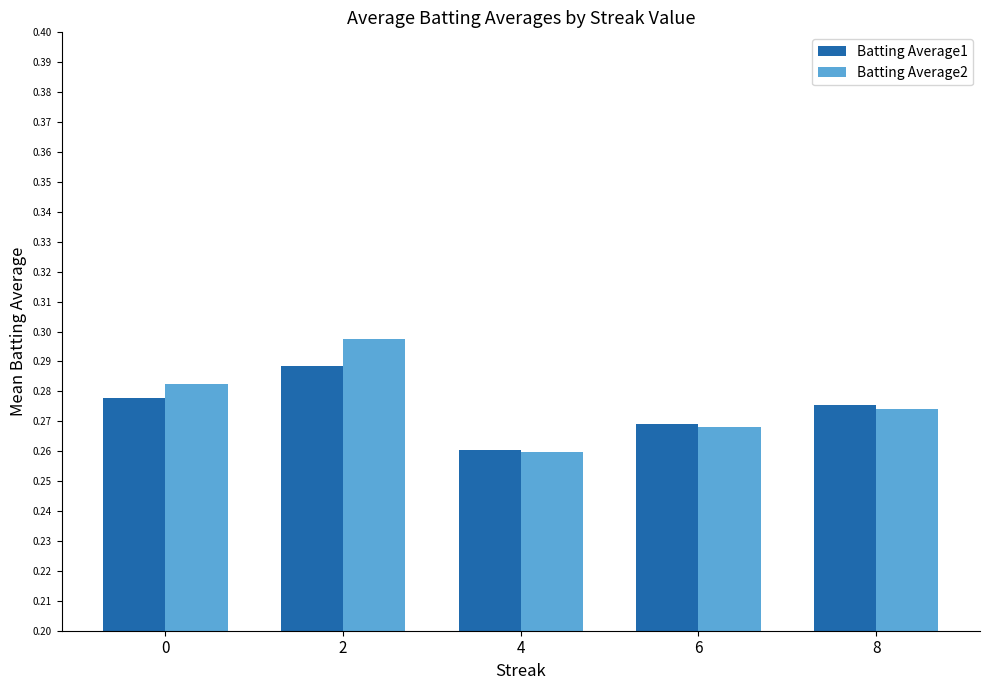

Which category has the highest value in the Batting Average1 series?

2